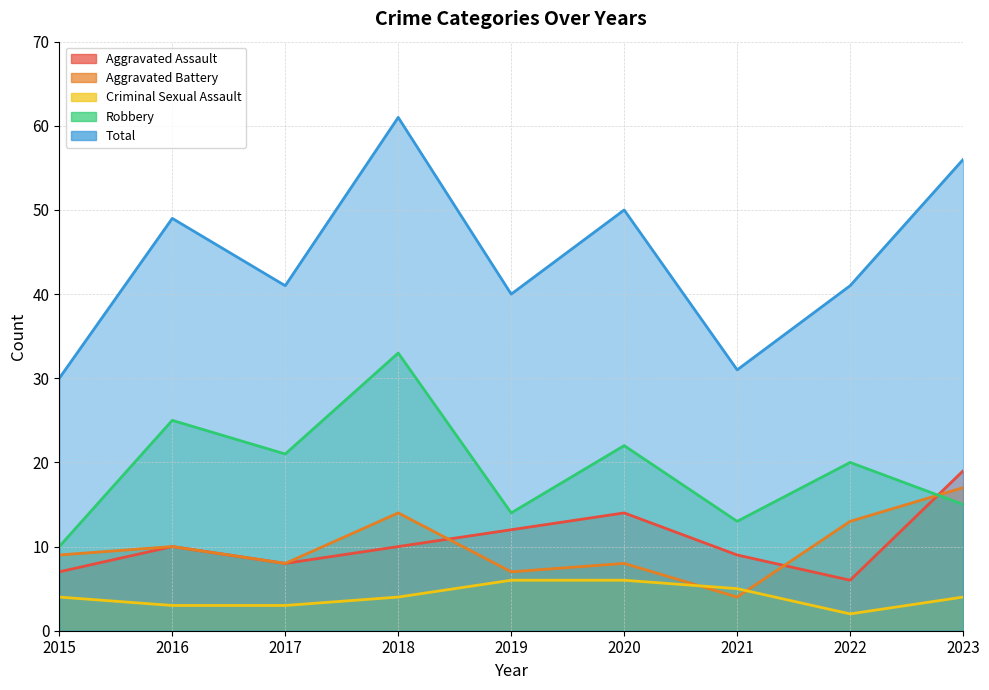

List the labels in order of Aggravated Assault value, largest first.

2023, 2020, 2019, 2016, 2018, 2021, 2017, 2015, 2022